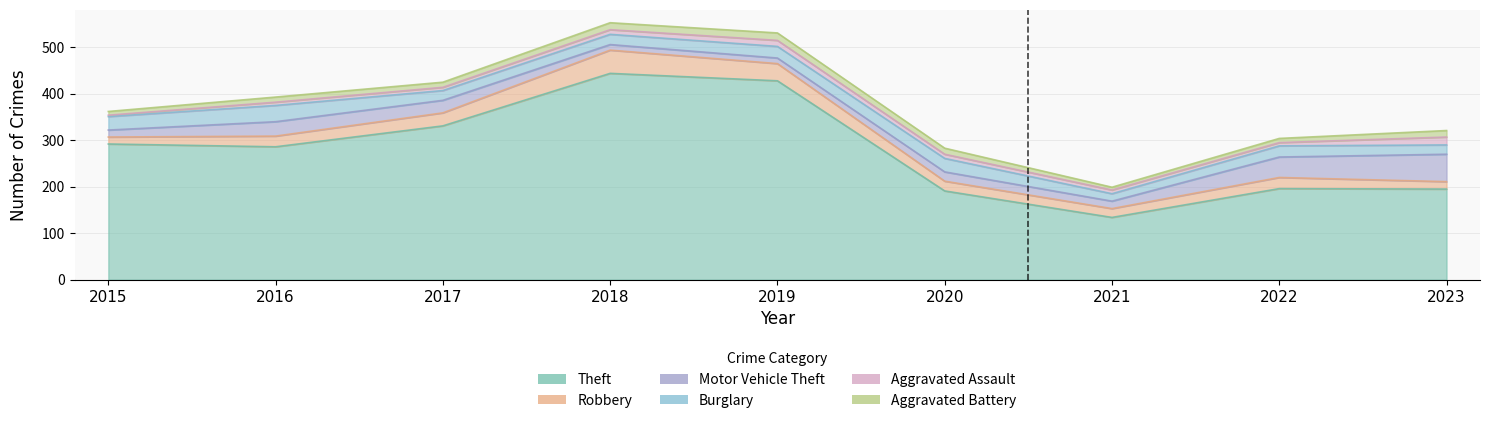

Between which two adjacent categories do Motor Vehicle Theft and Aggravated Battery first intersect?

2017 and 2018